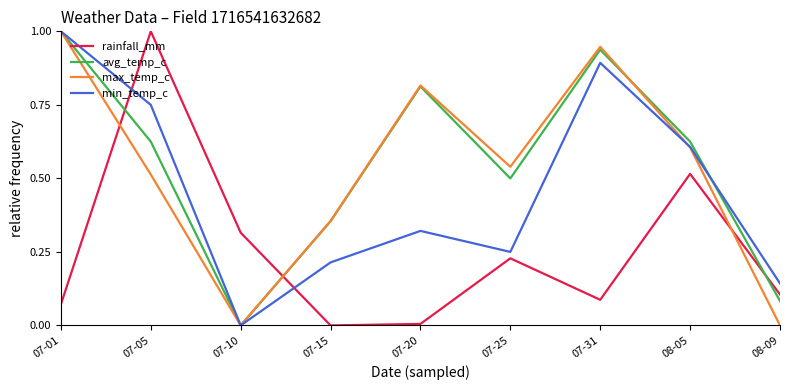

How many intersections are there between avg_temp_c and rainfall_mm?

3